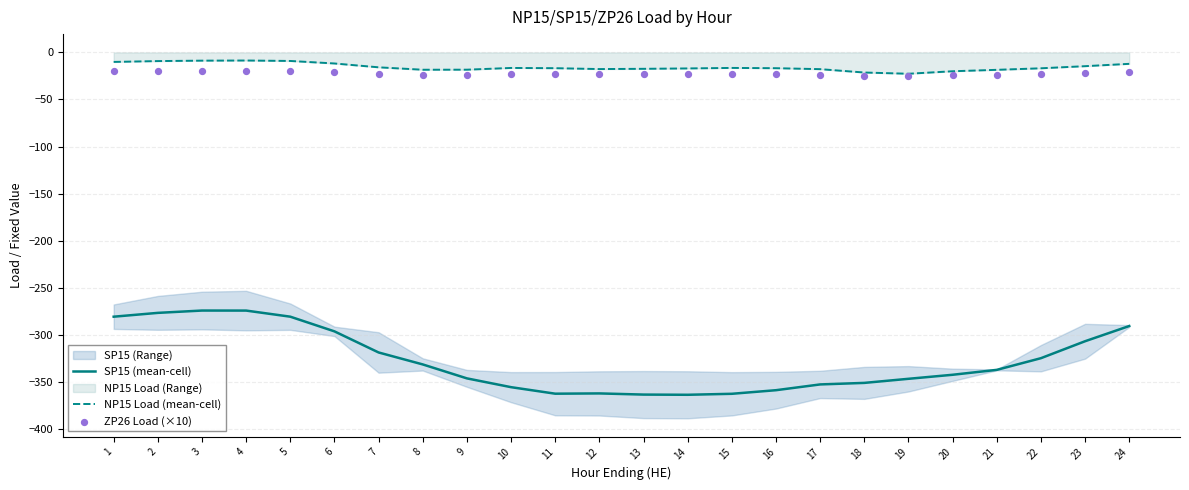

Is the value of NP15 Load (mean-cell) at 9 greater than the value of SP15 (mean-cell) at 23?

Yes